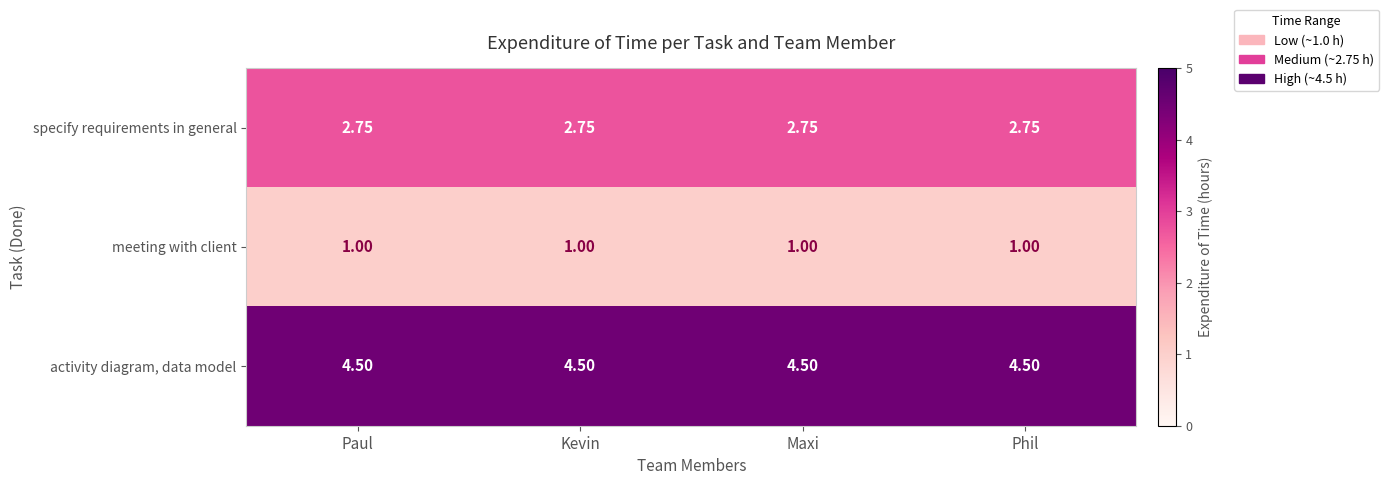

List the series in order of their overall mean, lowest first.

meeting with client, specify requirements in general, activity diagram, data model